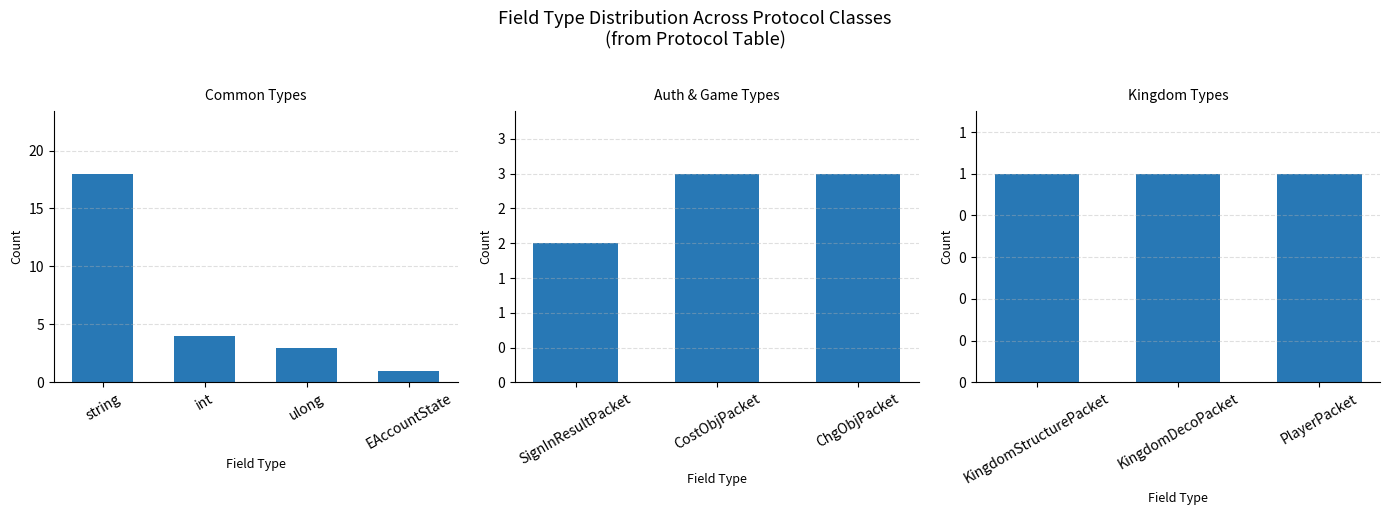

List the labels in order of value, largest first.

string, int, ulong, CostObjPacket, ChgObjPacket, SignInResultPacket, EAccountState, KingdomStructurePacket, KingdomDecoPacket, PlayerPacket